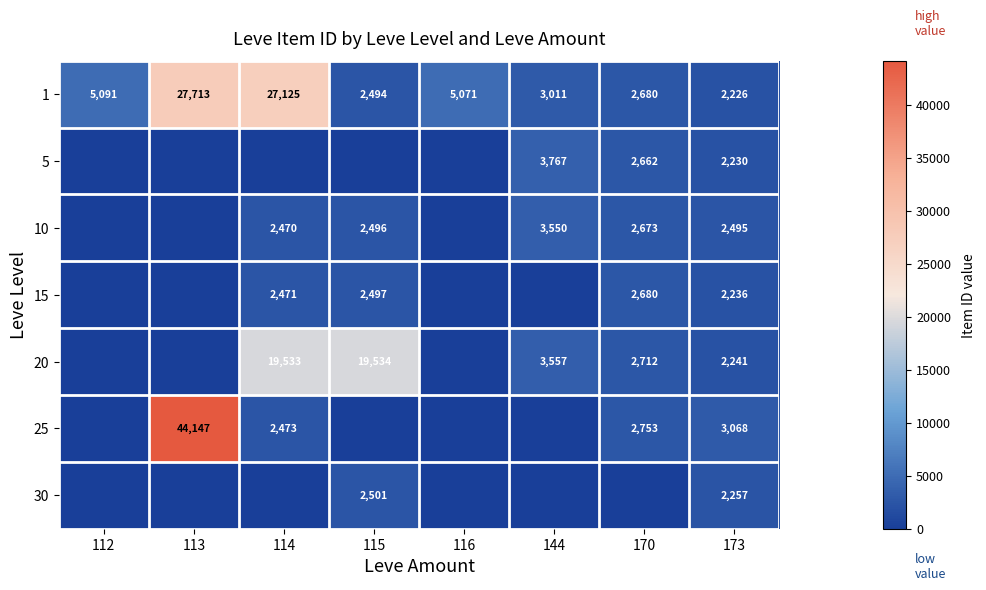

What is the average value of the 1 series?

9426